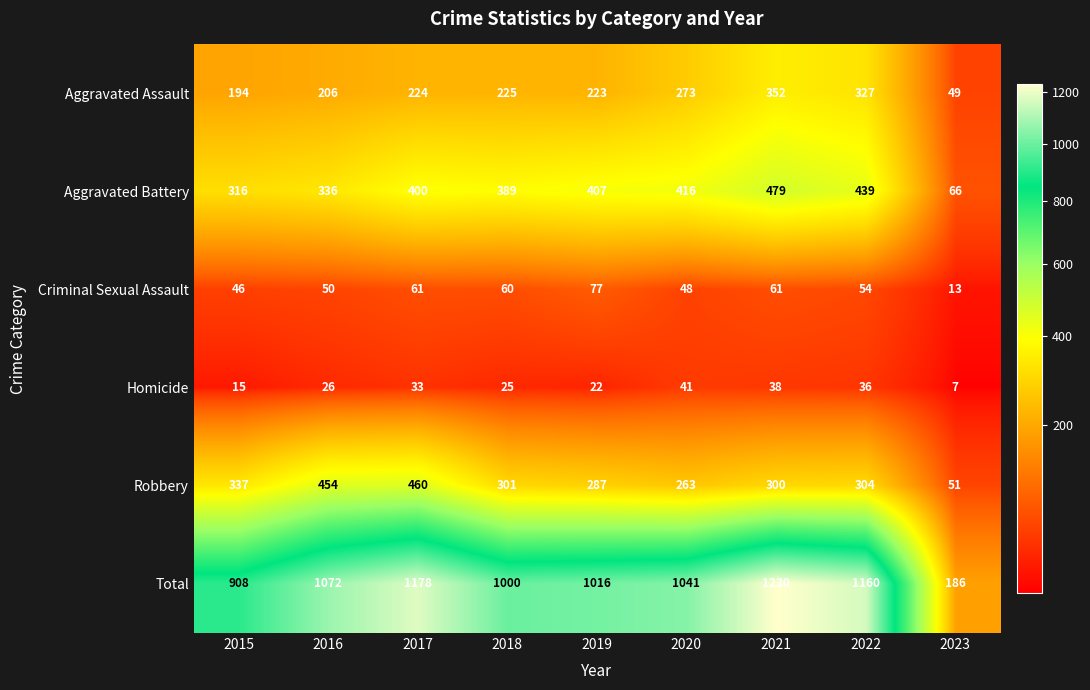

Which label corresponds to the smallest value in the chart?

2023